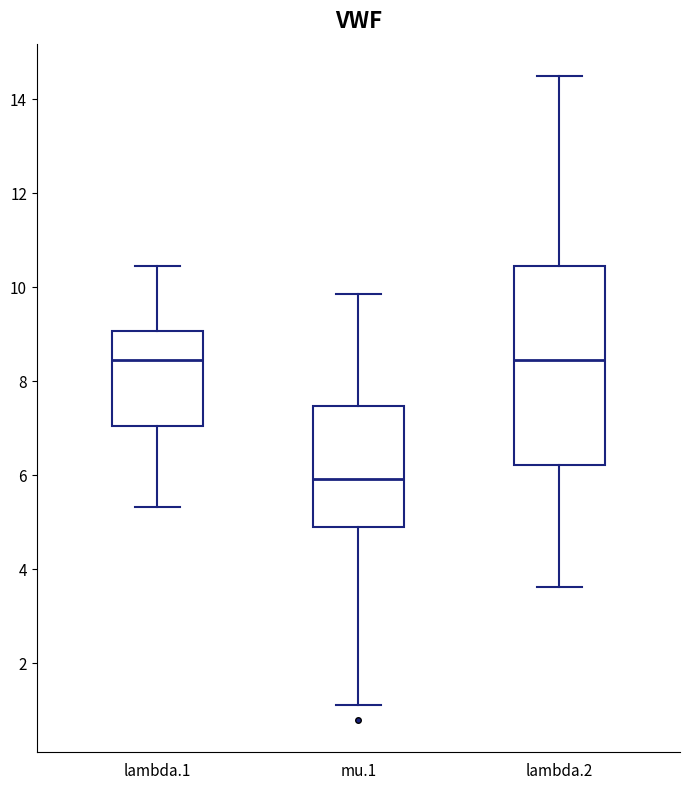

Reading left to right, read every box against the y-axis: the position of its median line, the range the box covers, and the ends of its whiskers. The values are not printed on the chart, so give them approximately, as read against the axis.

lambda.1: median 8.4, box 7.0 to 9.0, whiskers 5.4 to 10.4
mu.1: median 6.0, box 4.8 to 7.4, whiskers 1.0 to 9.8
lambda.2: median 8.4, box 6.2 to 10.4, whiskers 3.6 to 14.4